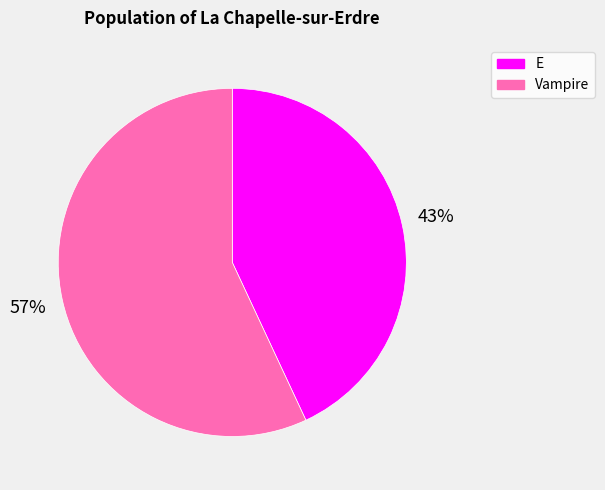

To the nearest percent, what is the difference between the Vampire and E slice percentages?

14%